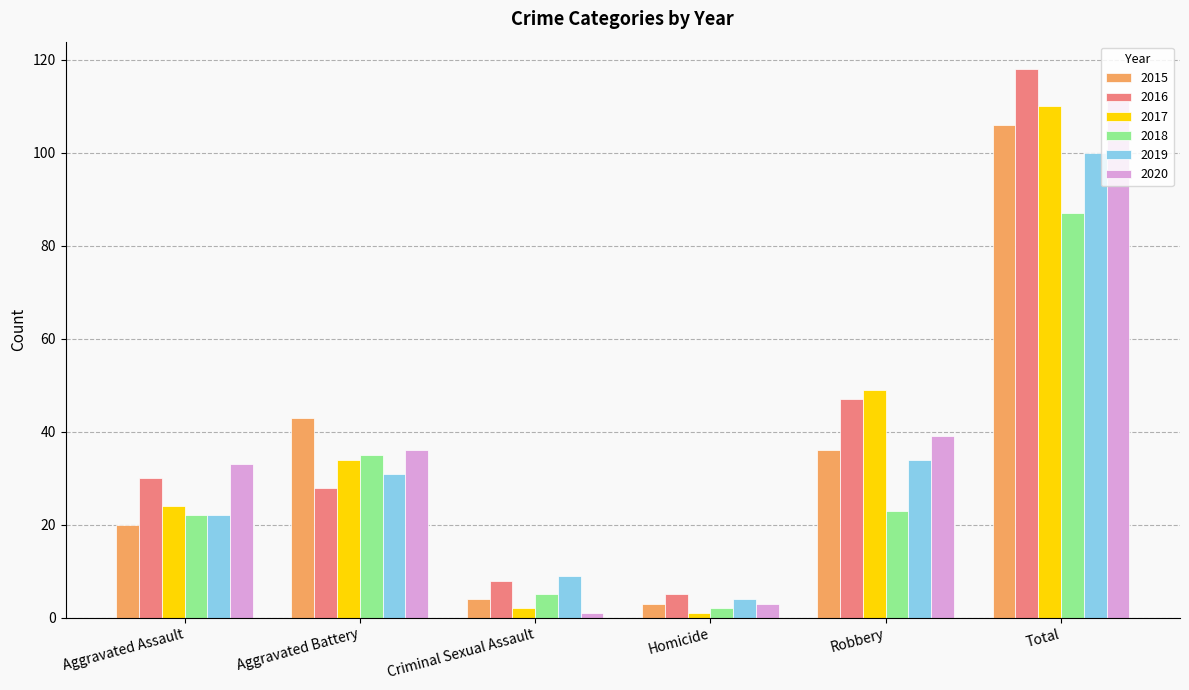

At which category is the sum across all series the highest?

Total